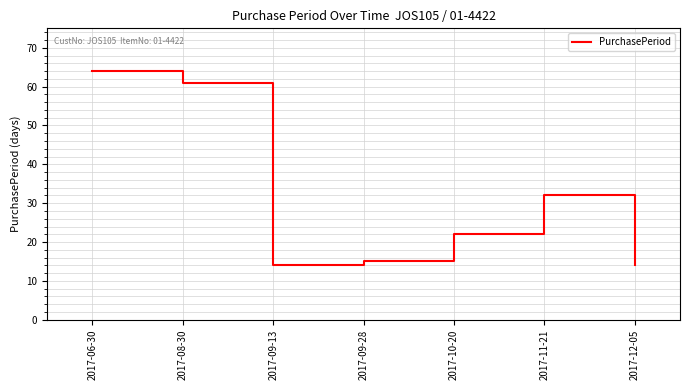

Between 2017-10-20 and 2017-06-30, which is larger?

2017-06-30